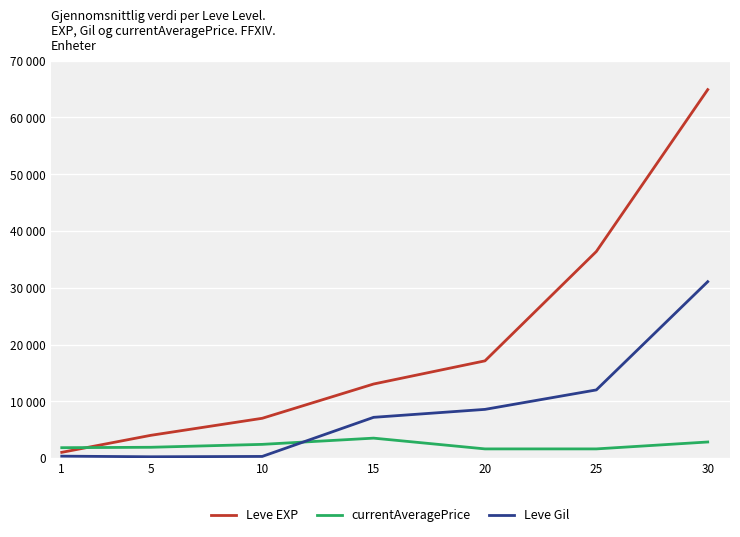

Reading left to right, what are all the values shown in this chart?

Leve EXP: 1=1000	5=4000	10=7000	15=13040	20=17120	25=36390	30=64910
currentAveragePrice: 1=1820	5=1893	10=2406	15=3503	20=1607	25=1607	30=2825
Leve Gil: 1=330	5=220	10=280	15=7170	20=8570	25=12000	30=31070